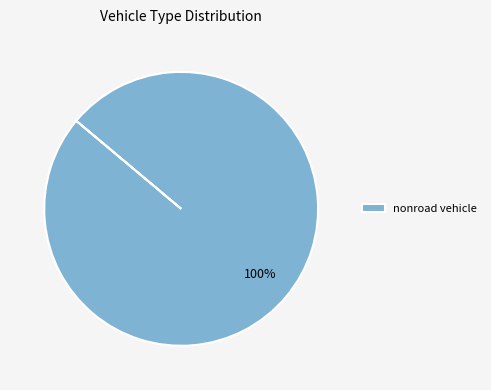

Which slice represents more than half of the pie?

nonroad vehicle